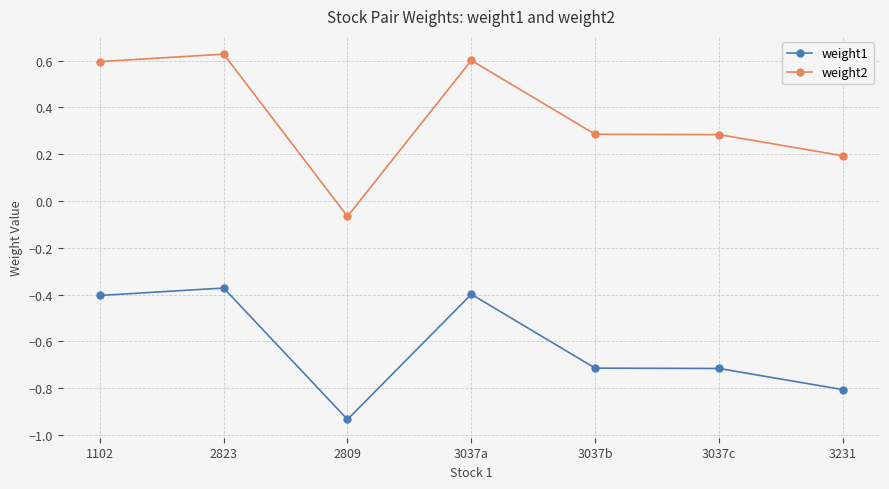

What is the average value of the weight1 series?

-0.6